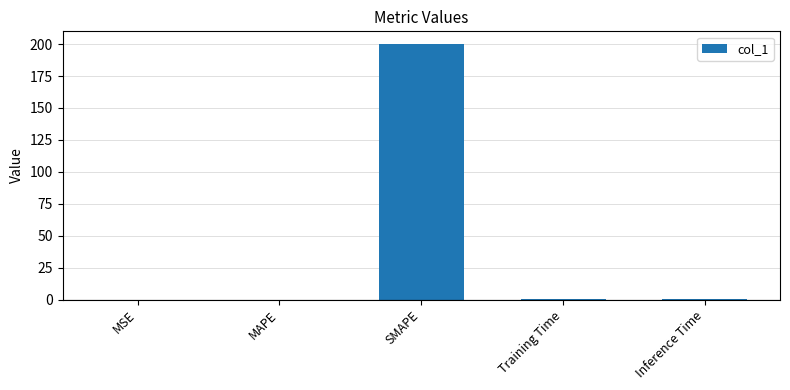

What is the sum of all values?

201.0